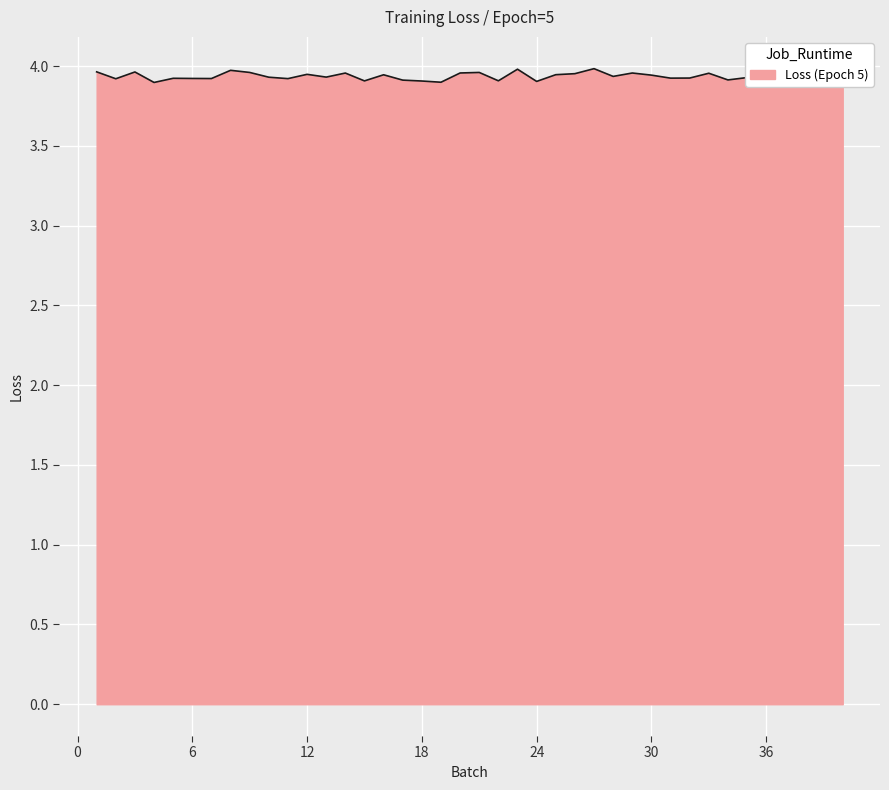

Is this an area chart (filled region under the line)?

Yes